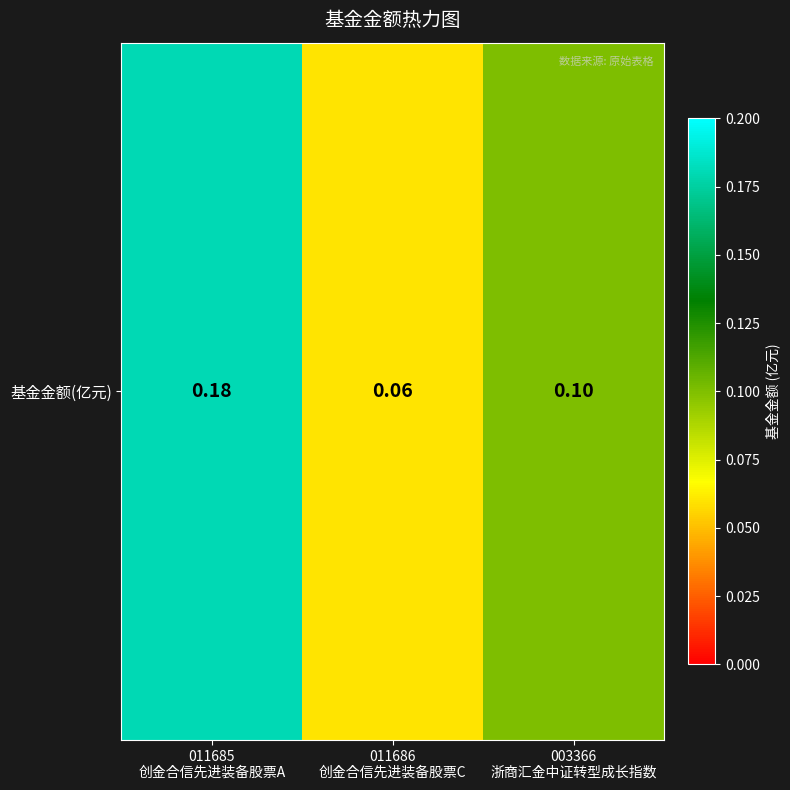

The chart shows a value of 0.1 at 011685
创金合信先进装备股票A. True or false?

False